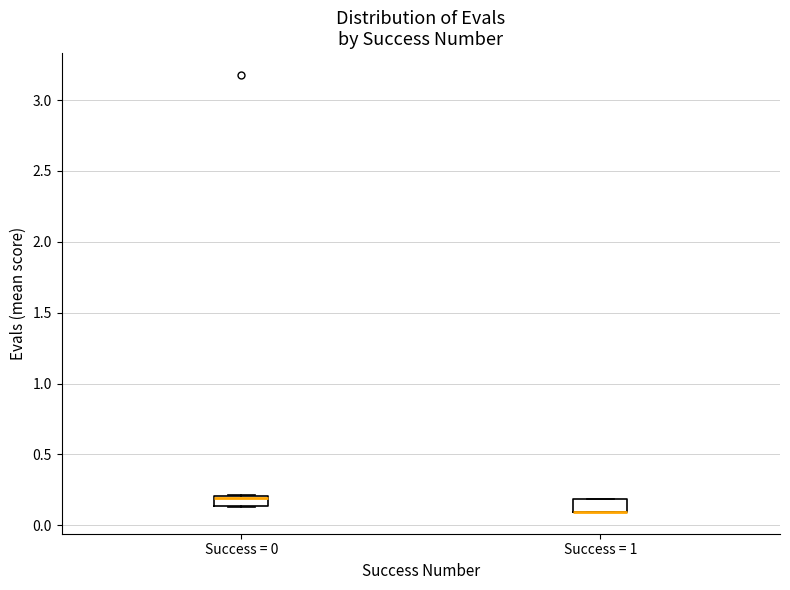

Where is the lower edge of the box for Success = 1 on the y-axis? The values are not printed on the chart, so give them approximately, as read against the axis.

0.10